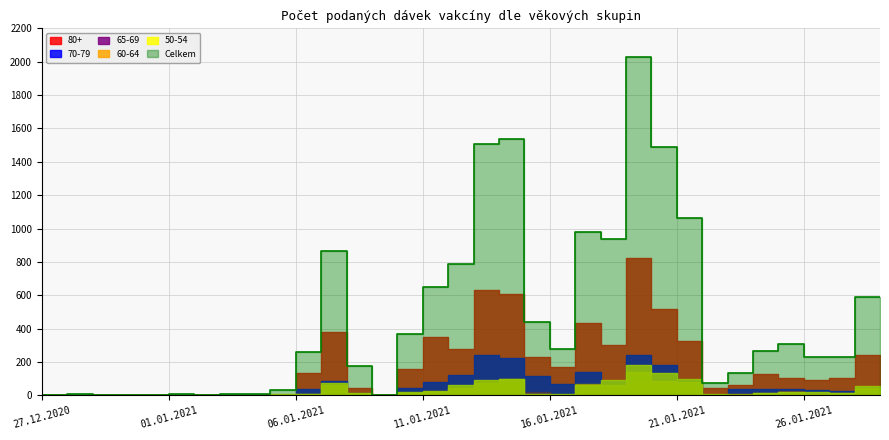

What is the difference between the second highest and minimum values in the 80+ series?

630